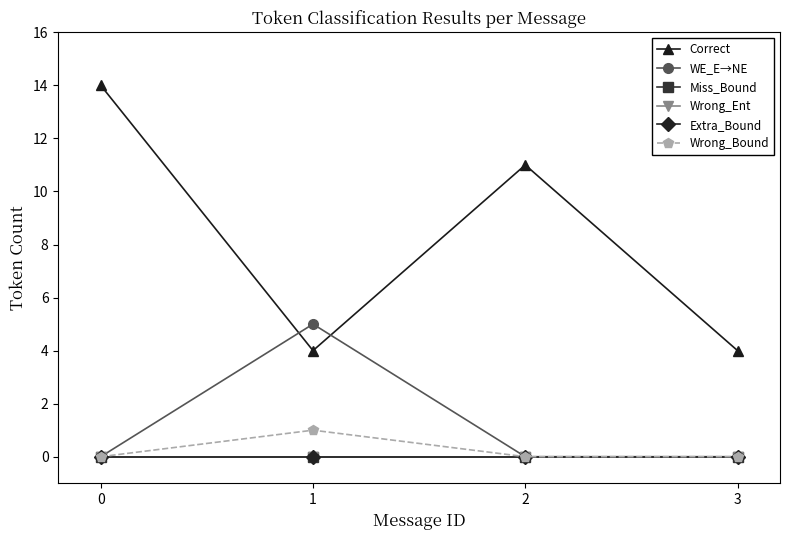

Is this an area chart (filled region under the line)?

No